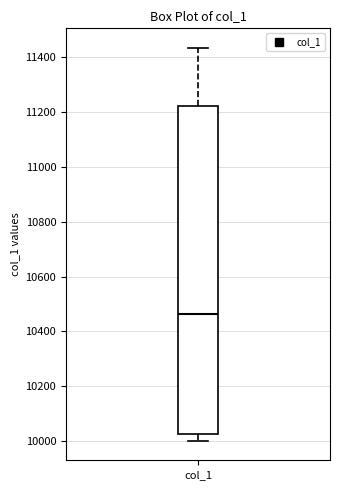

Read this box plot against the y-axis: the position of the median line, the range covered by the box, and the ends of both whiskers. The values are not printed on the chart, so give them approximately, as read against the axis.

median 10460, box 10020 to 11220, whiskers 10000 to 11440